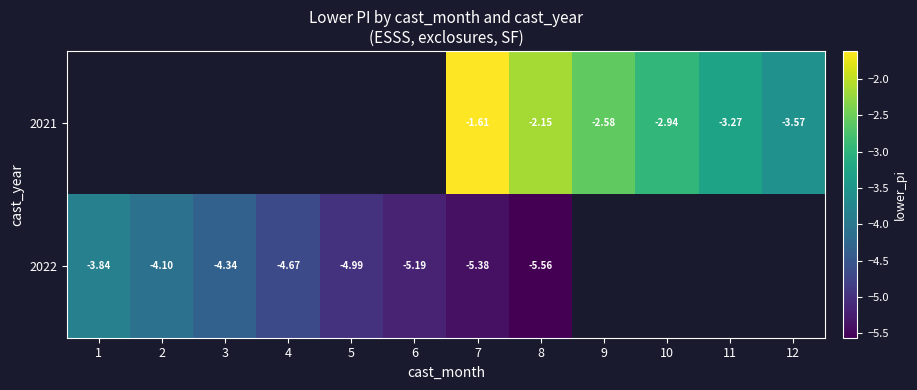

Is the value of 2021 at 10 greater than the value of 2022 at 4?

Yes